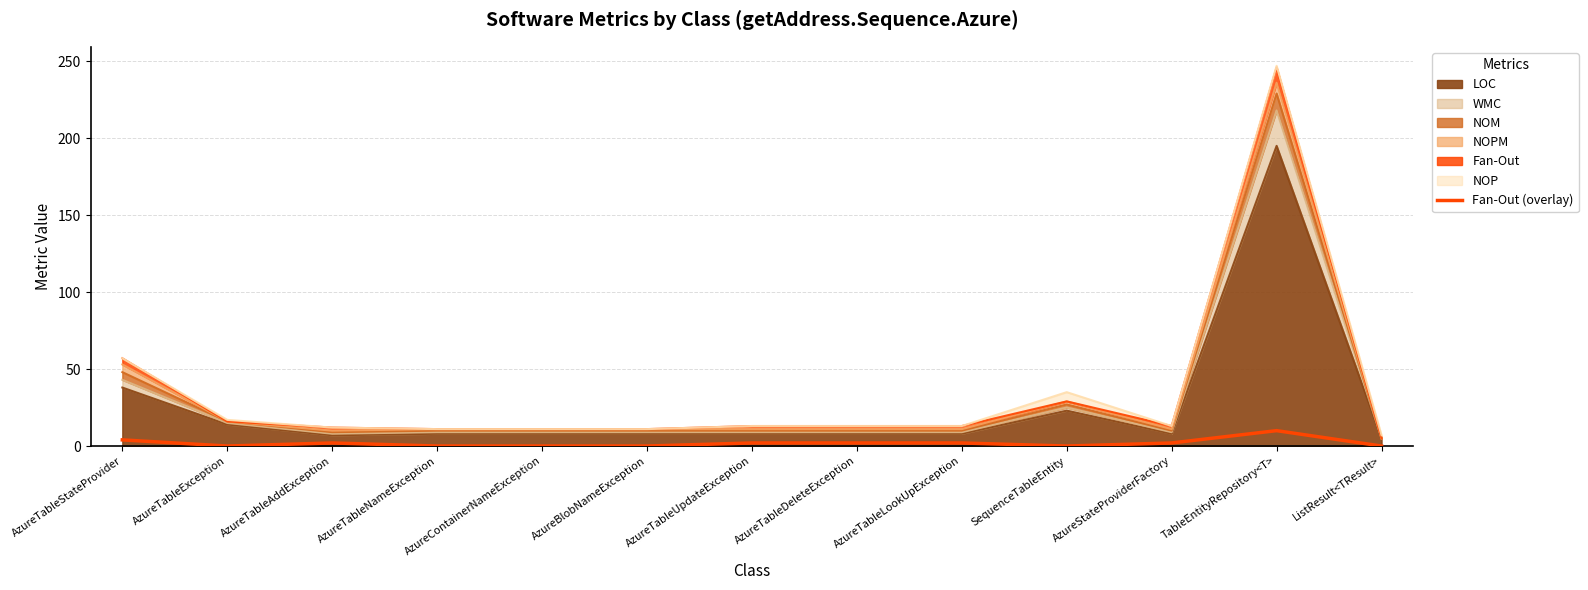

How many lines are shown in the chart?

1